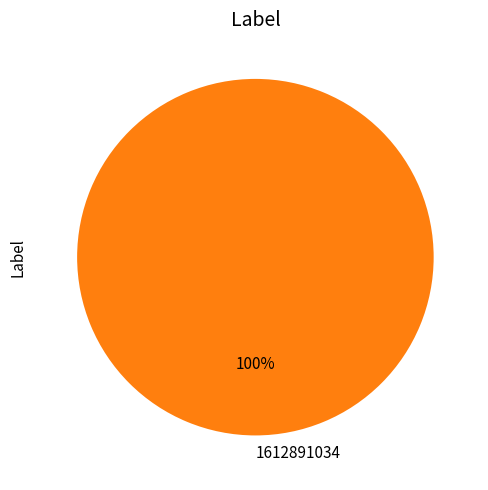

What percentage is the 1612891034 slice, to the nearest percent?

100%